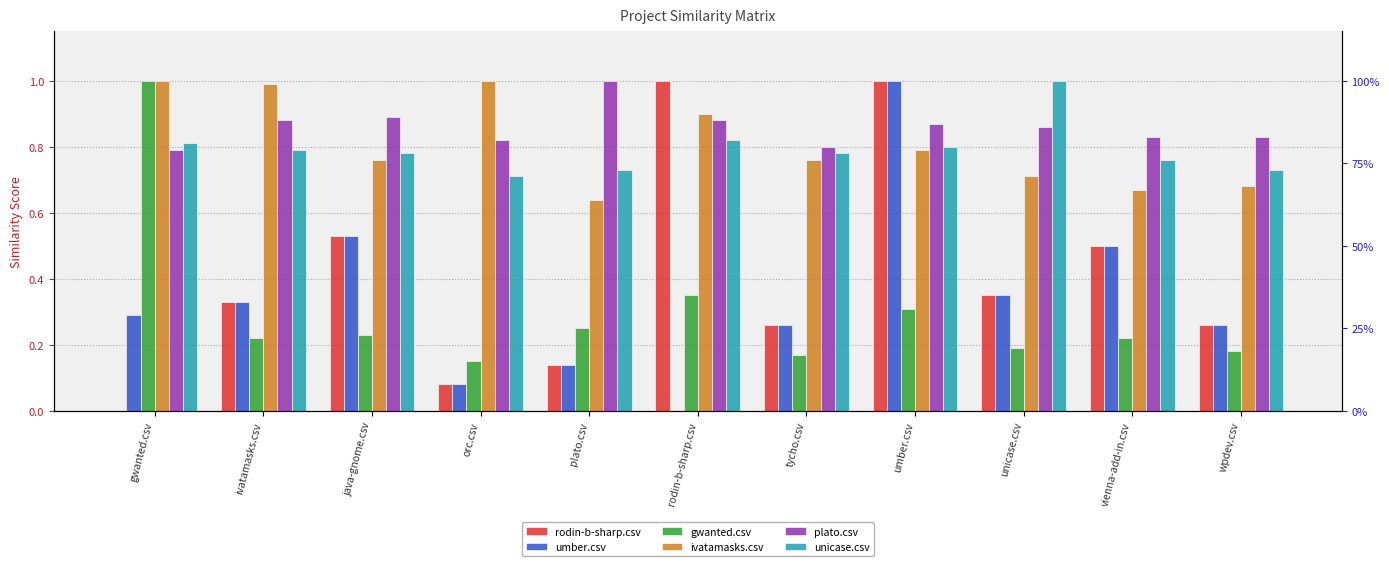

What is the label of the 5th bar from the left?

plato.csv